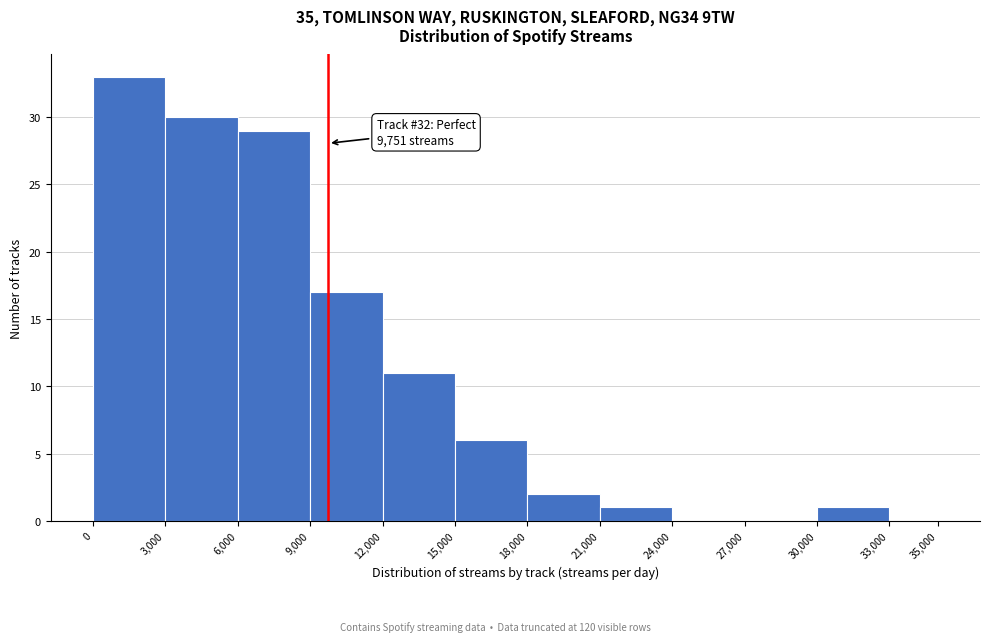

Over which range of the x-axis is the bar tallest?

0 to 3,000